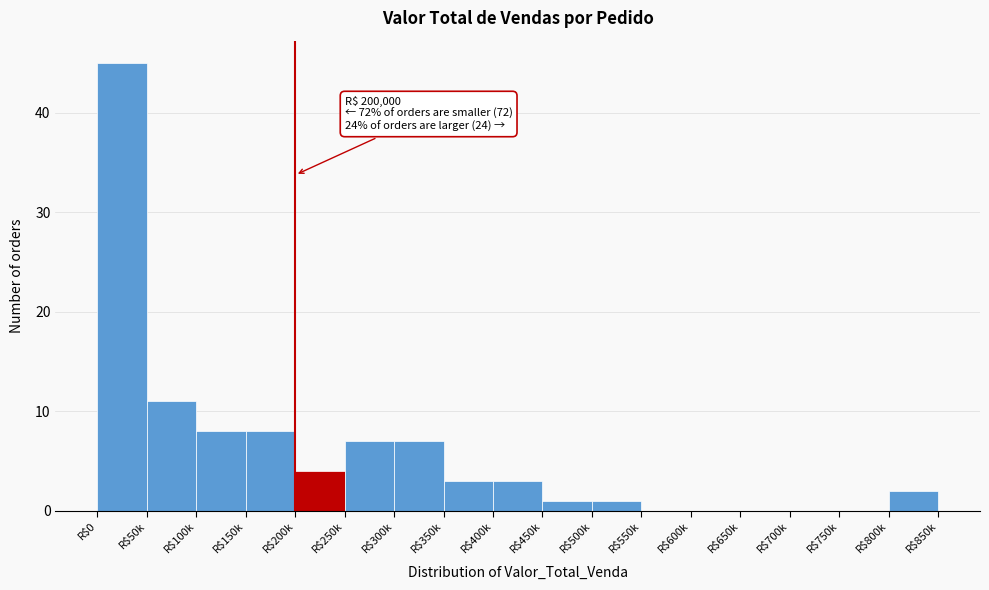

What is the maximum value shown in the chart?

45